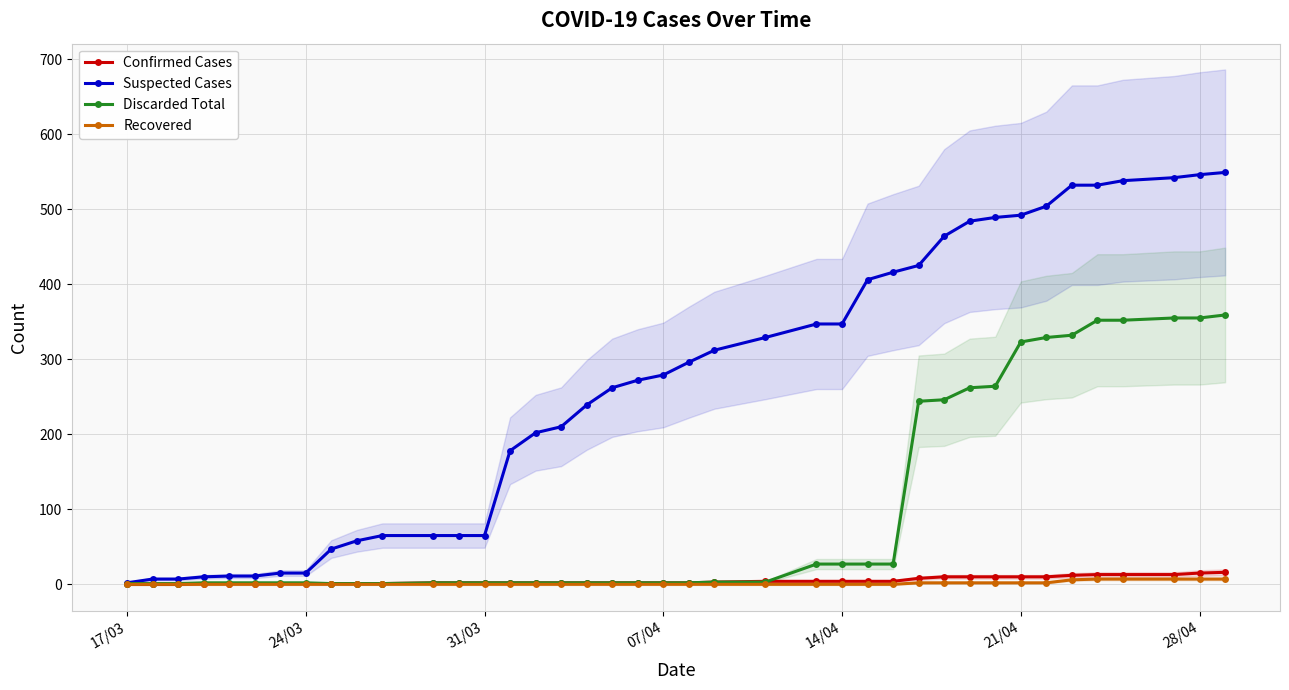

True or false: Suspected Cases and Confirmed Cases intersect in this chart.

False